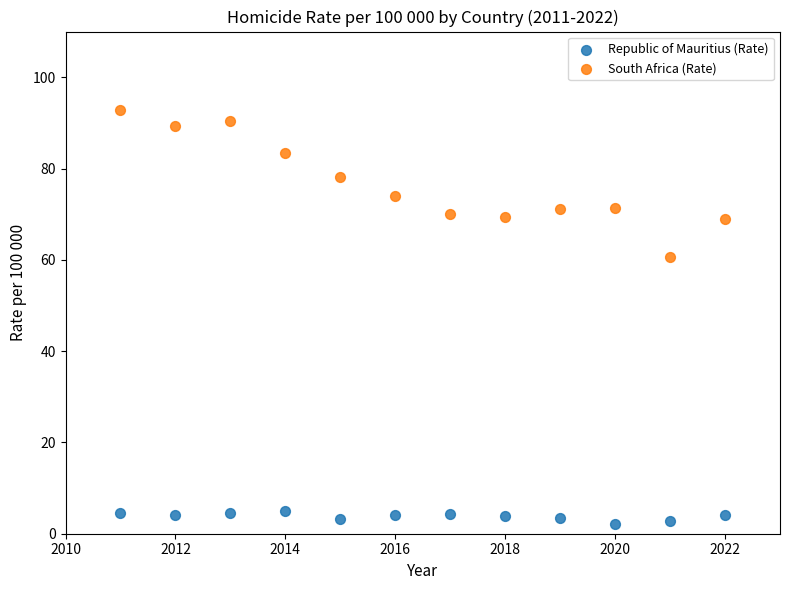

What are all the series names shown in the legend?

Republic of Mauritius (Rate), South Africa (Rate)